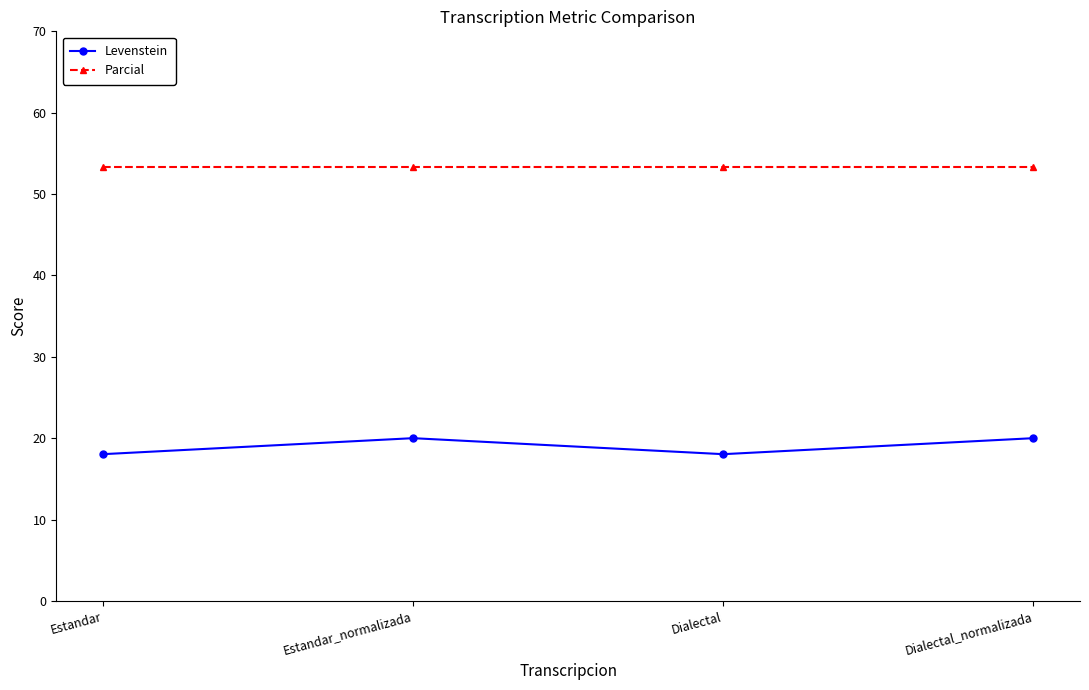

Is the value of Parcial at Dialectal greater than the value of Levenstein at Estandar_normalizada?

Yes